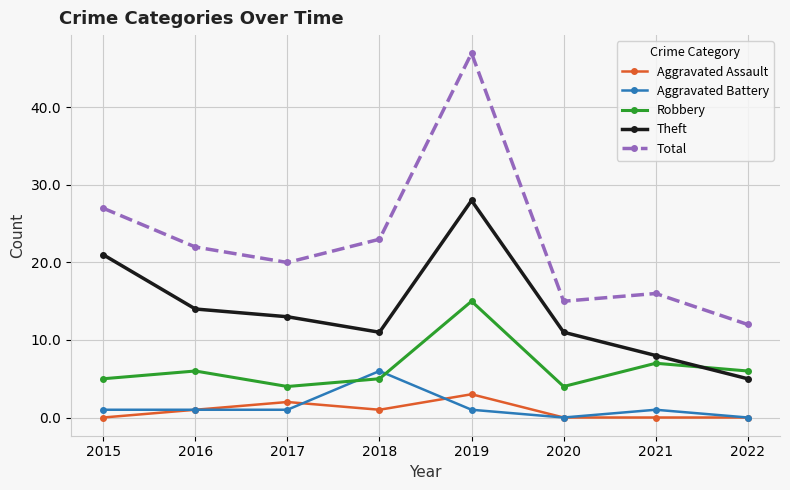

Which series has the widest spread of values?

Total